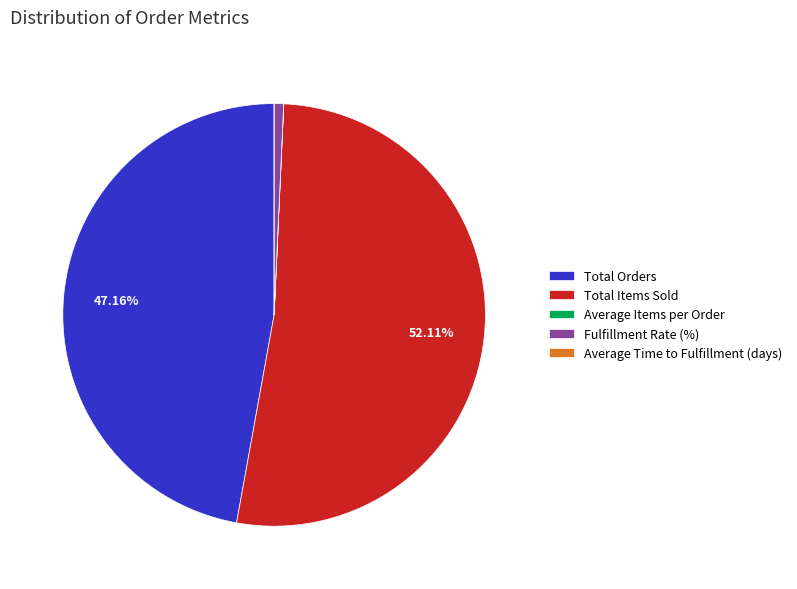

True or false: Total Orders accounts for 47% of the total.

True